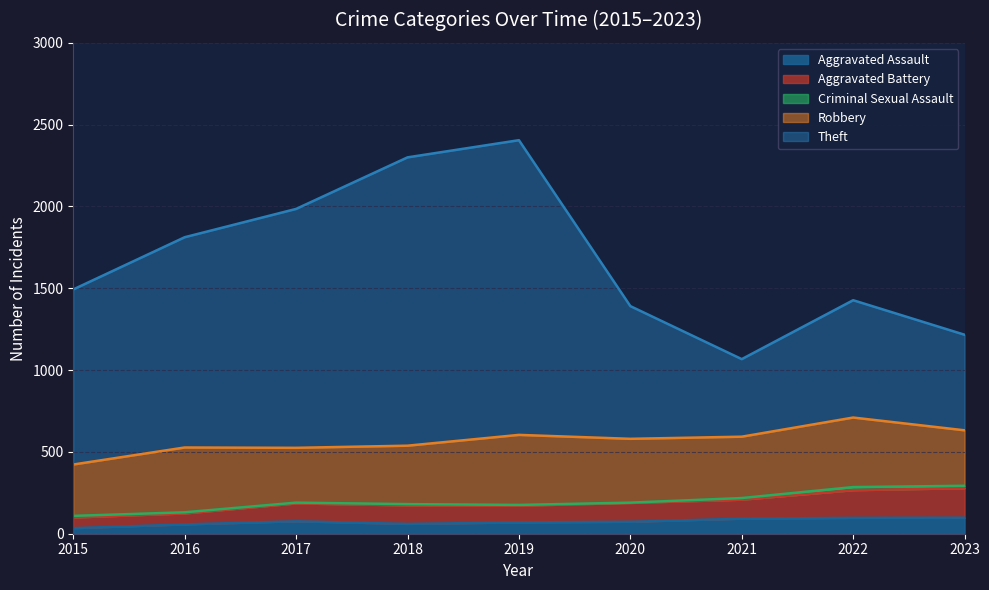

List the labels in order of Aggravated Battery value, largest first.

2023, 2022, 2021, 2017, 2020, 2018, 2019, 2016, 2015